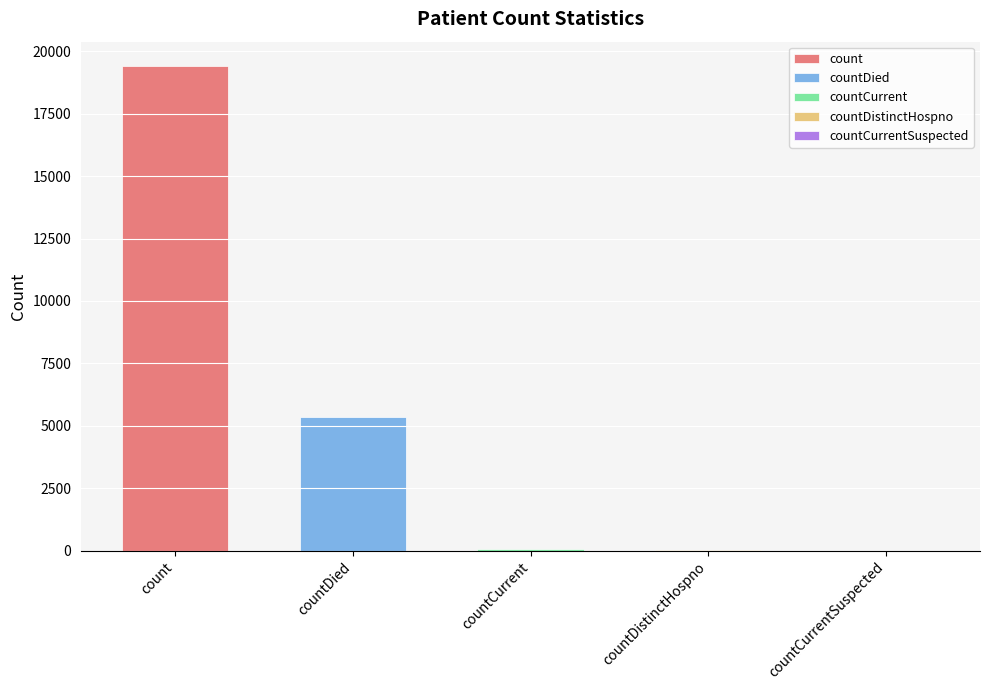

Count the number of categories in the chart.

5